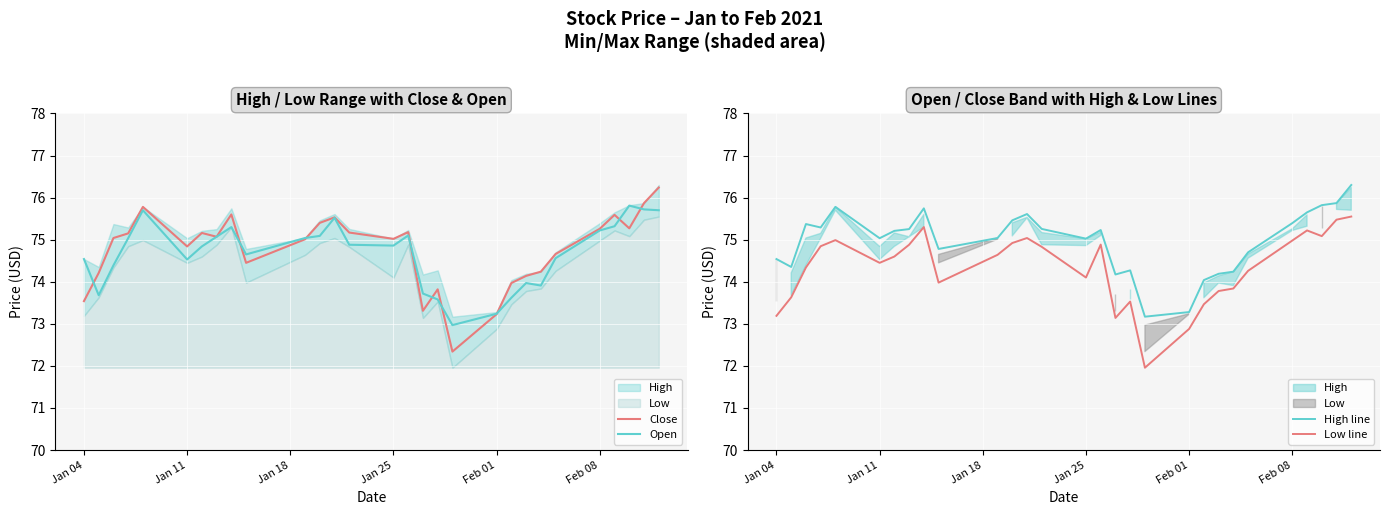

True or false: High line and Close intersect in this chart.

False